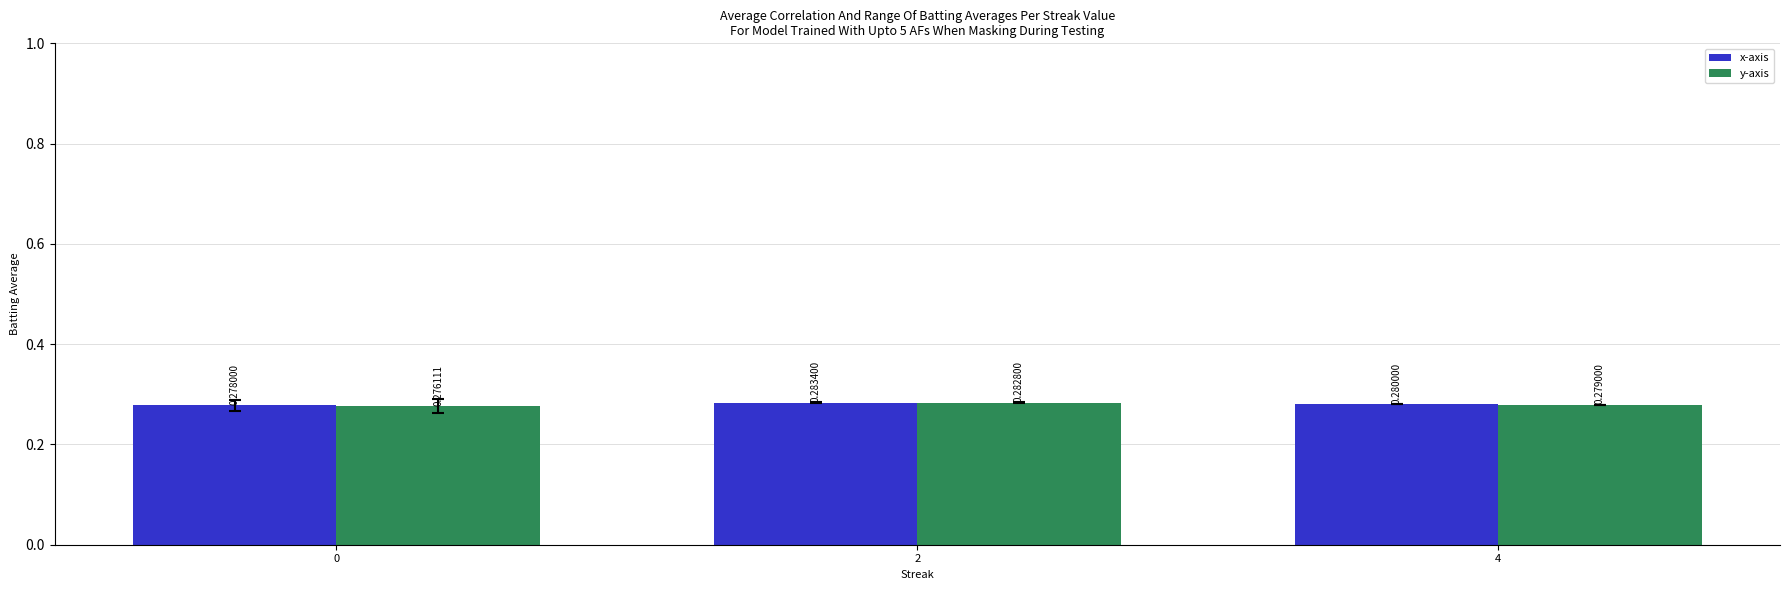

What is the total value across all series at 4?

0.6